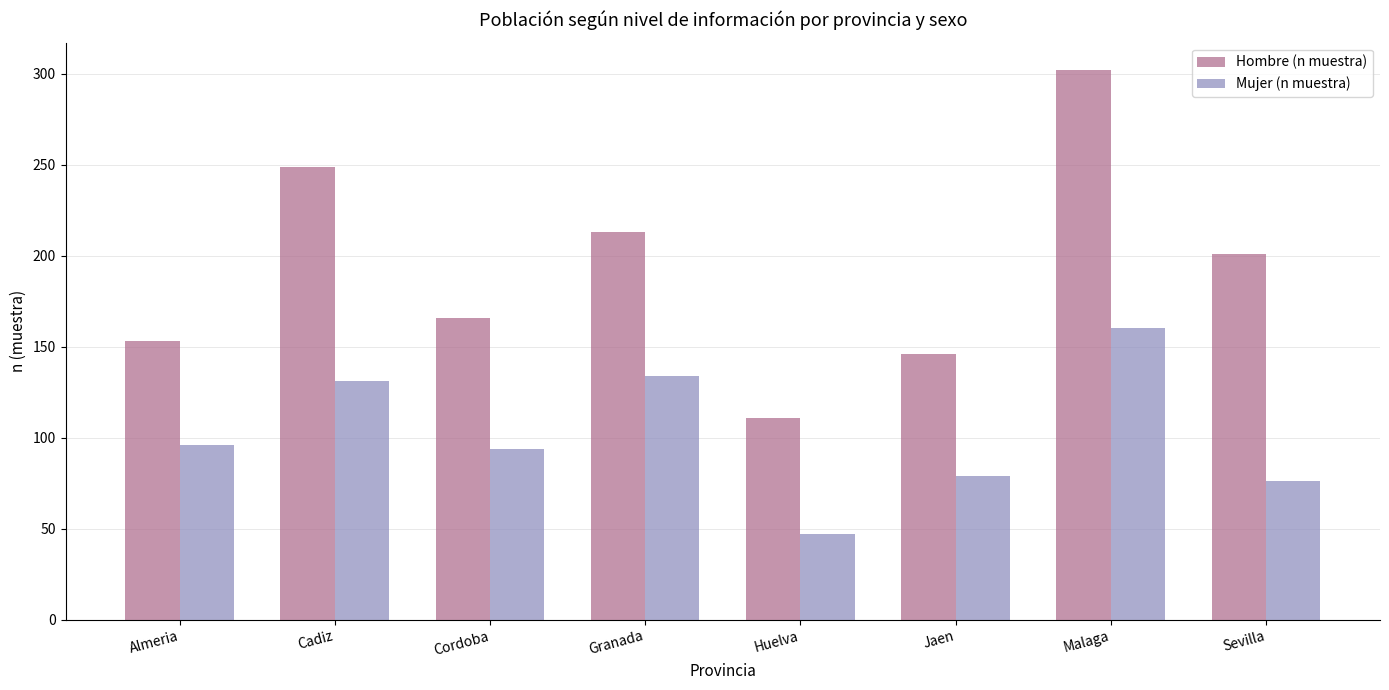

Is the value of Mujer (n muestra) at Malaga greater than the value of Hombre (n muestra) at Granada?

No